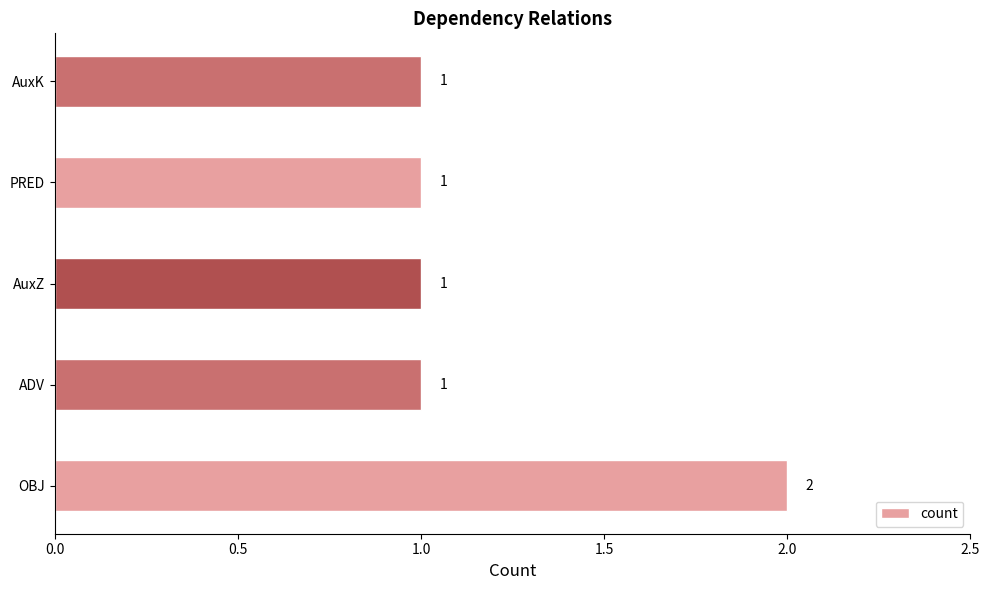

Count the number of categories in the chart.

5